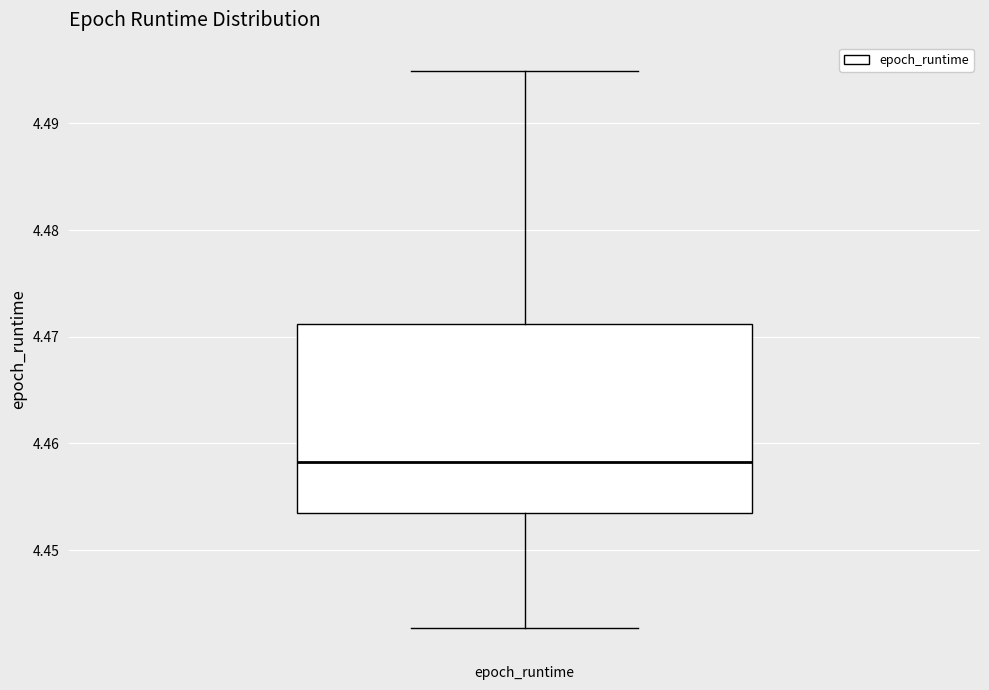

Transcribe this box plot: give where the median line is, the range the box spans, and where the two whiskers end, as read against the y-axis. The values are not printed on the chart, so give them approximately, as read against the axis.

median 4.458, box 4.453 to 4.471, whiskers 4.443 to 4.495